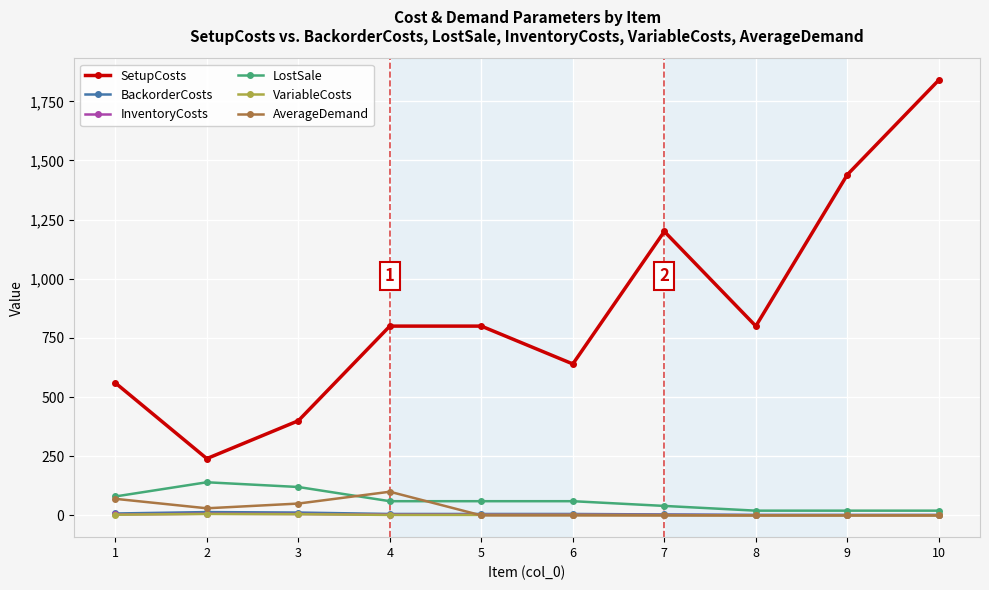

True or false: BackorderCosts and SetupCosts cross at least once.

False